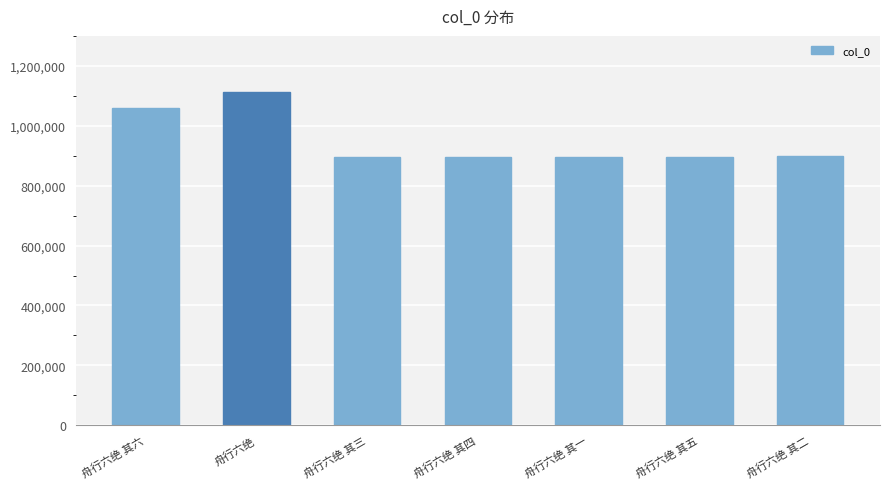

Is it true that the value at 舟行六绝 其五 is 896333?

True